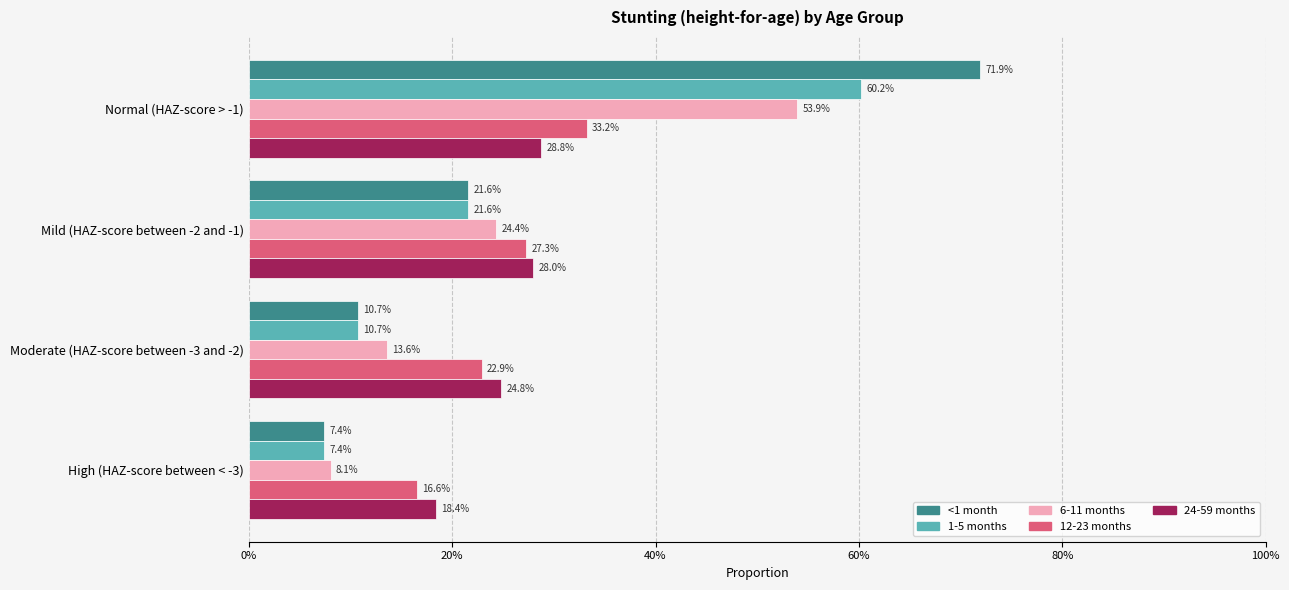

List the series in order of their peak value, lowest first.

24-59 months, 12-23 months, 6-11 months, 1-5 months, <1 month